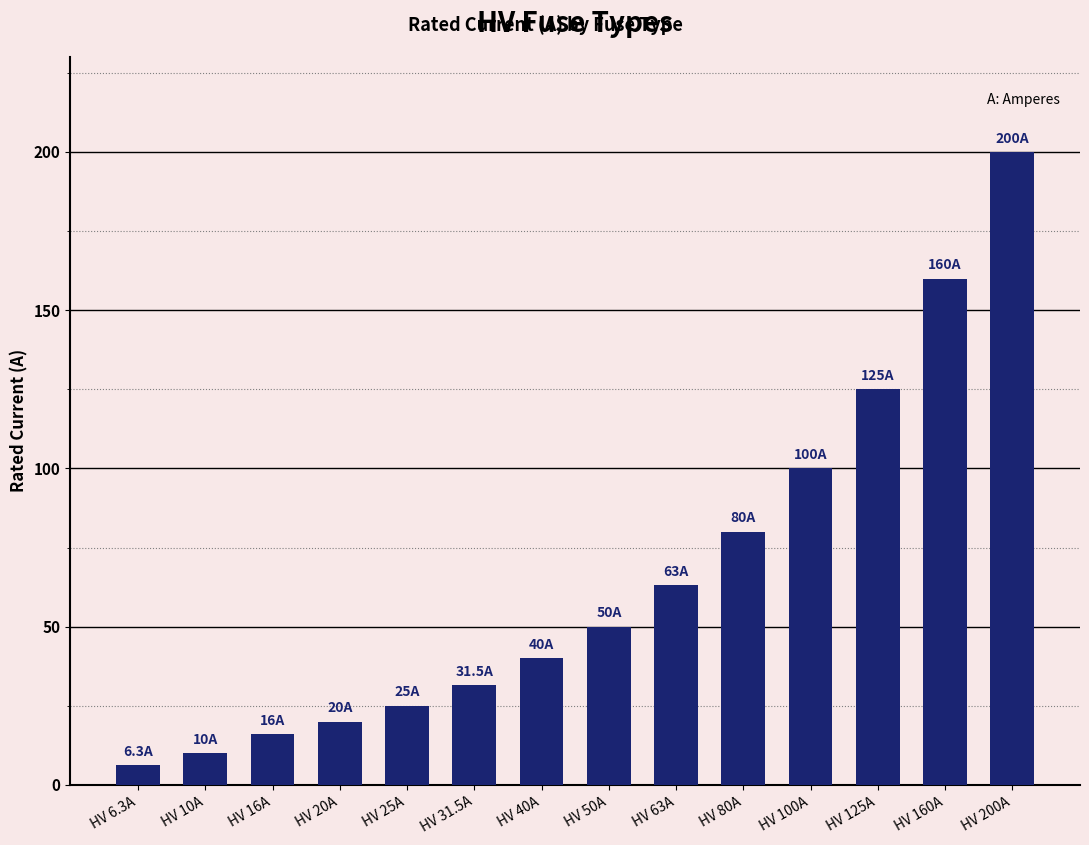

Does the chart contain stacked bars?

No